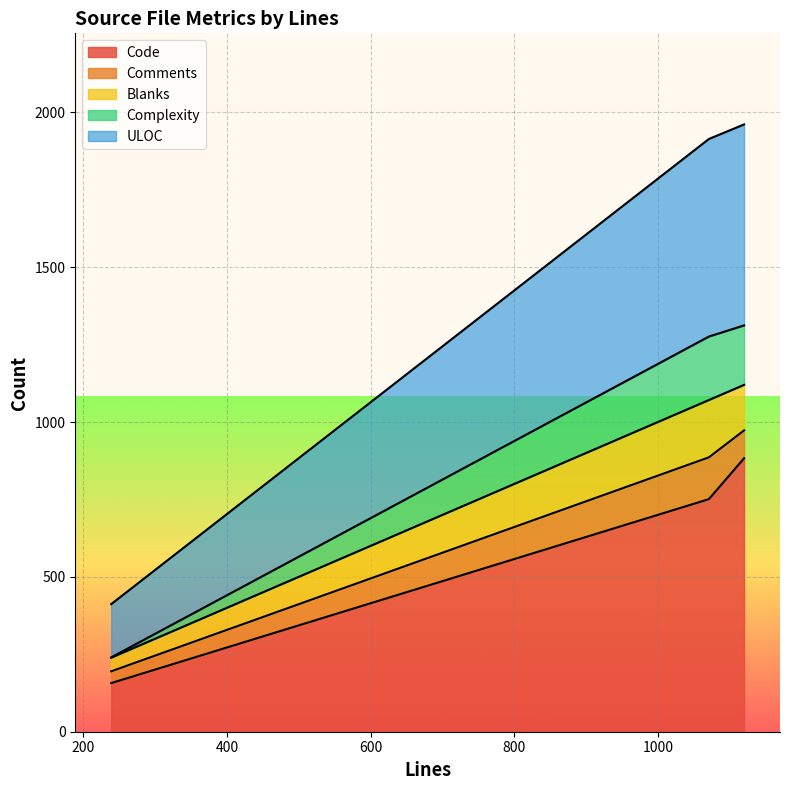

Does the chart display data point markers on the line(s)?

No